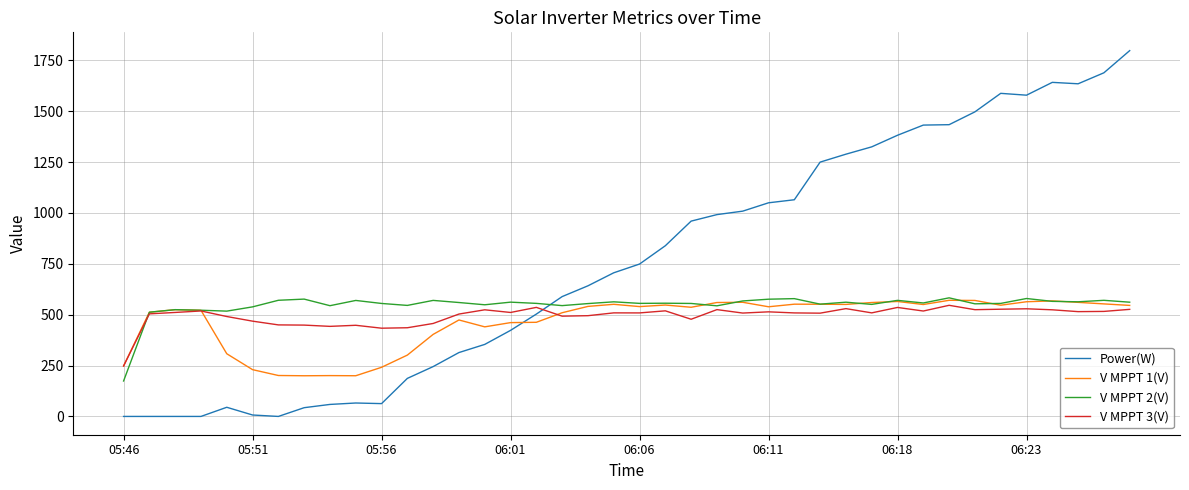

Which series has the largest total across all categories?

Power(W)